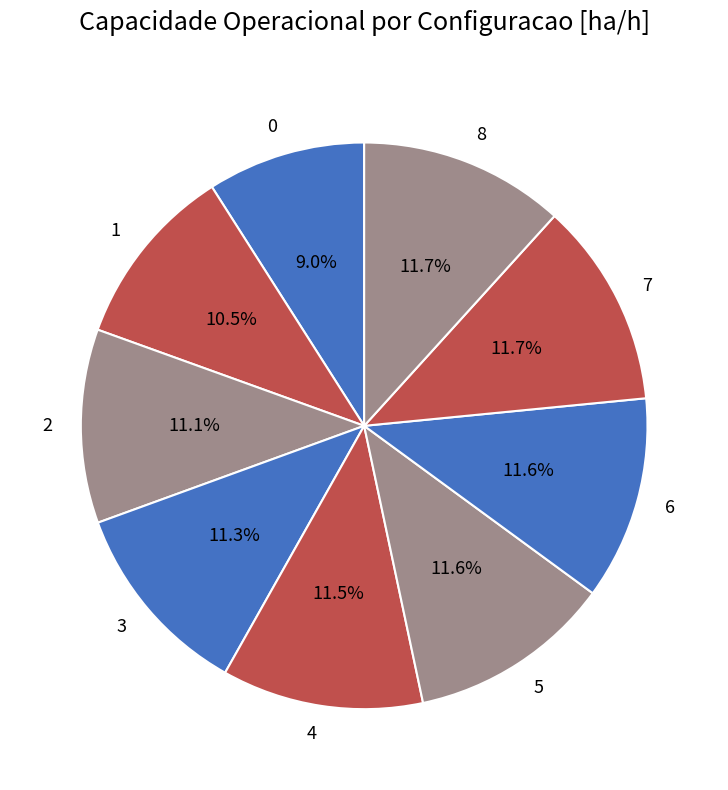

Combined, do 1 and 6 account for over 50%?

No